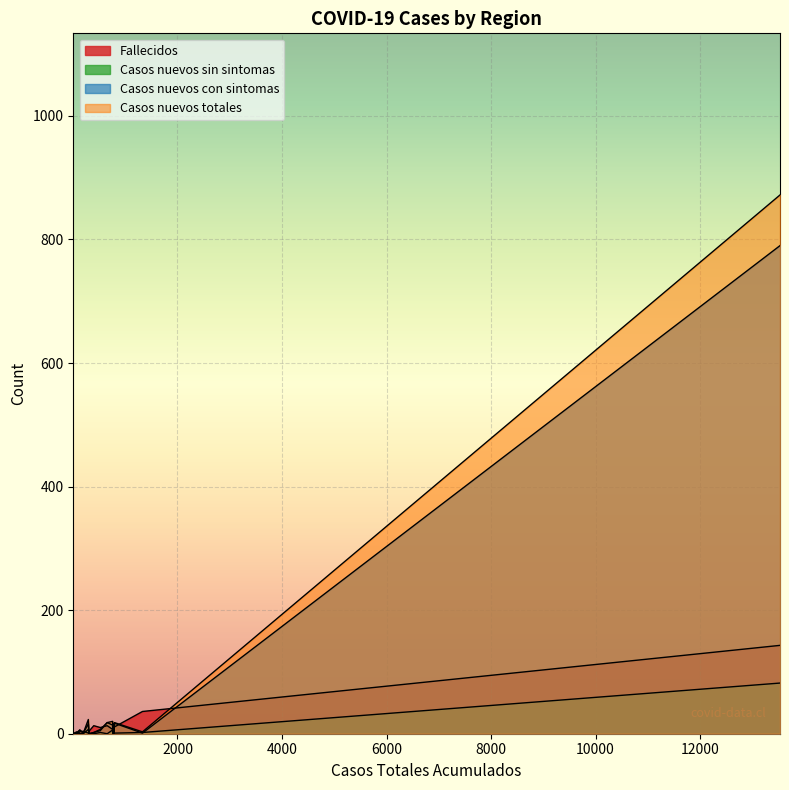

At how many categories does at least one series exceed 840?

1